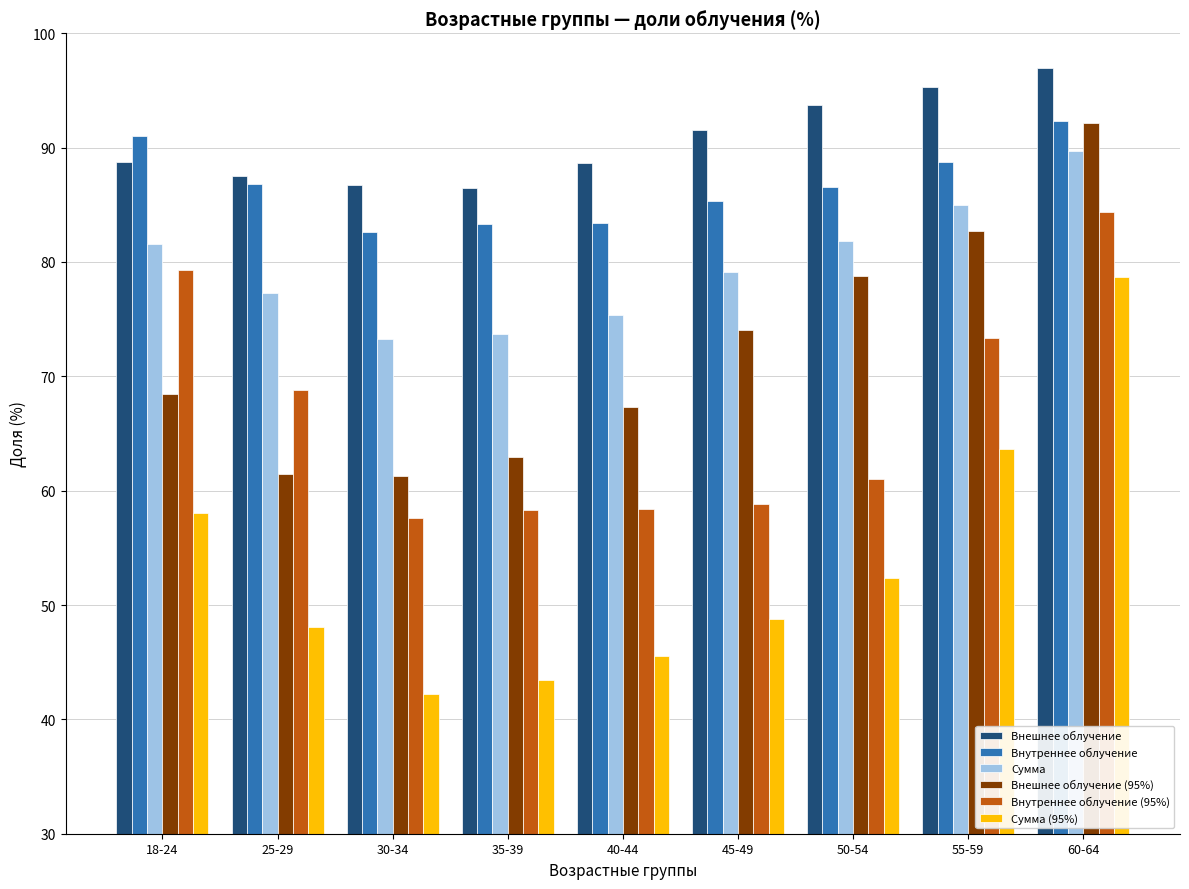

What value does the Внутреннее облучение series have at 40-44?

83.4